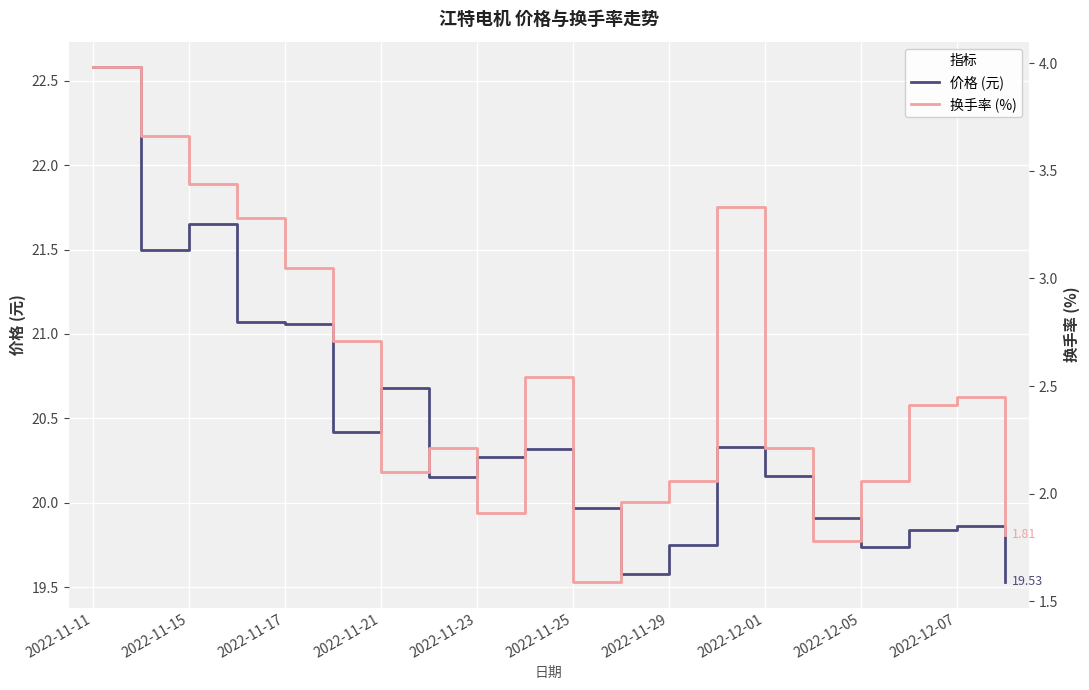

Reading left to right, list all the values displayed in this chart.

价格 (元): 22.6	21.5	21.6	21.1	21.1	20.4	20.7	20.1	20.3	20.3	20.0	19.6	19.8	20.3	20.2	19.9	19.7	19.8	19.9	19.5
换手率 (%): 4.0	3.7	3.4	3.3	3.0	2.7	2.1	2.2	1.9	2.5	1.6	2.0	2.1	3.3	2.2	1.8	2.1	2.4	2.5	1.8